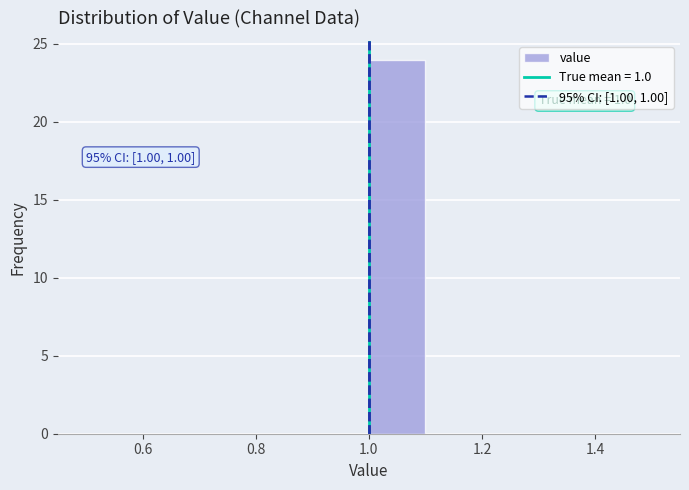

Over which range of the x-axis is the bar tallest?

1.0 to 1.1